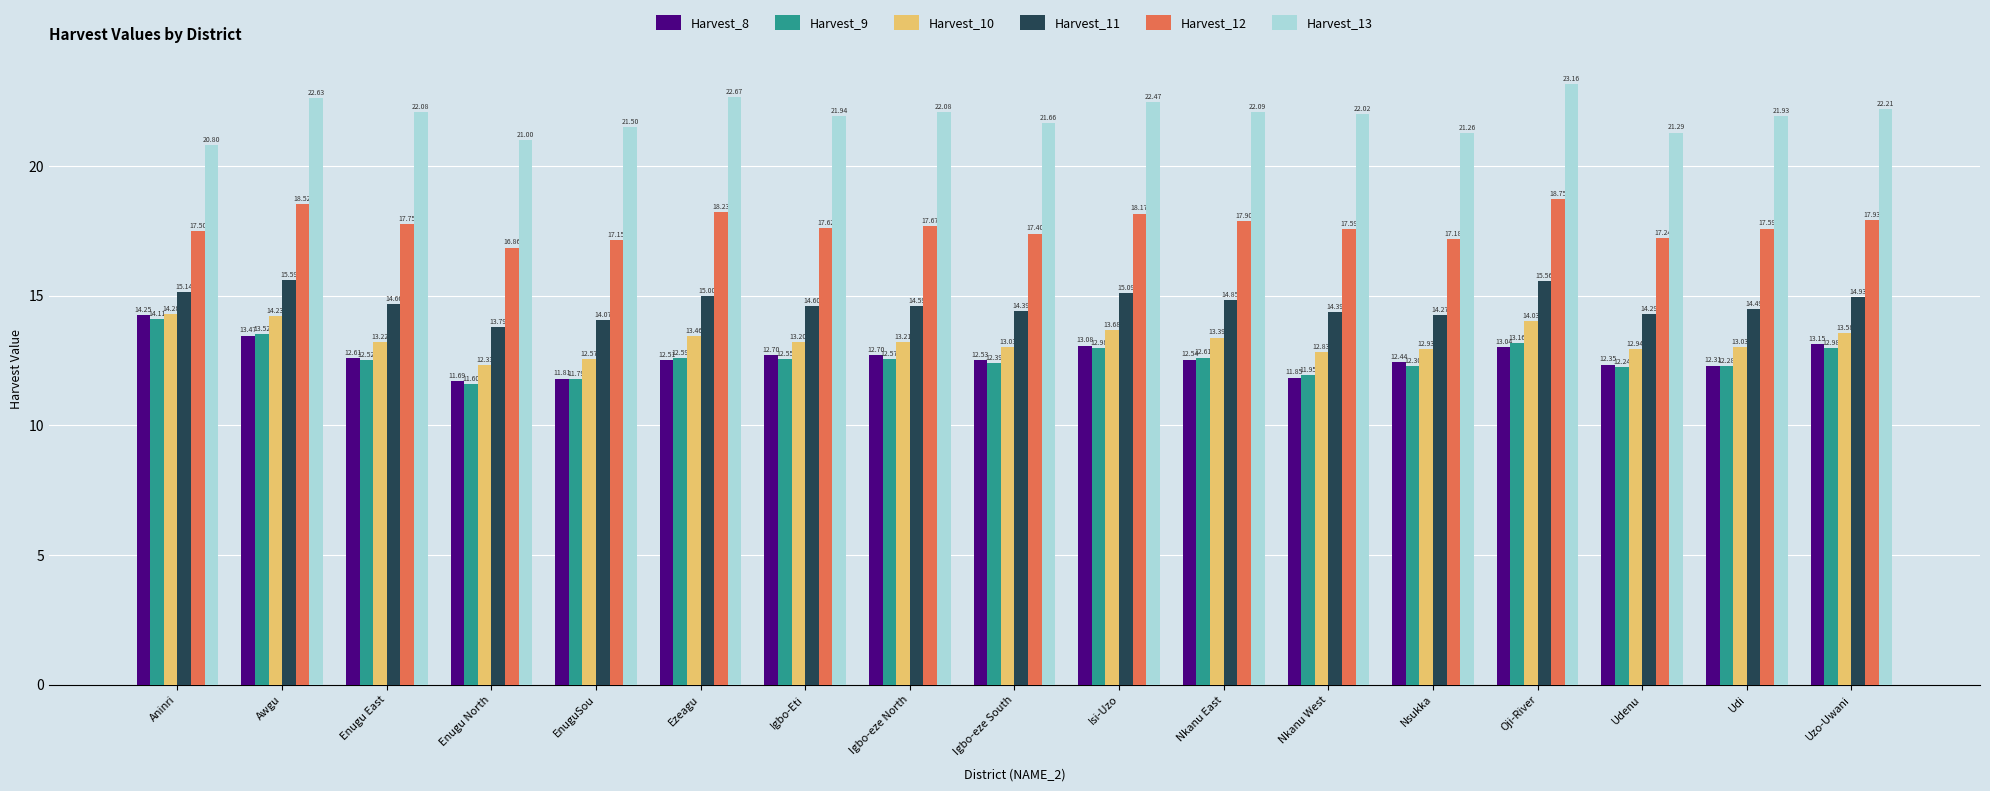

At how many categories does at least one series exceed 20?

17